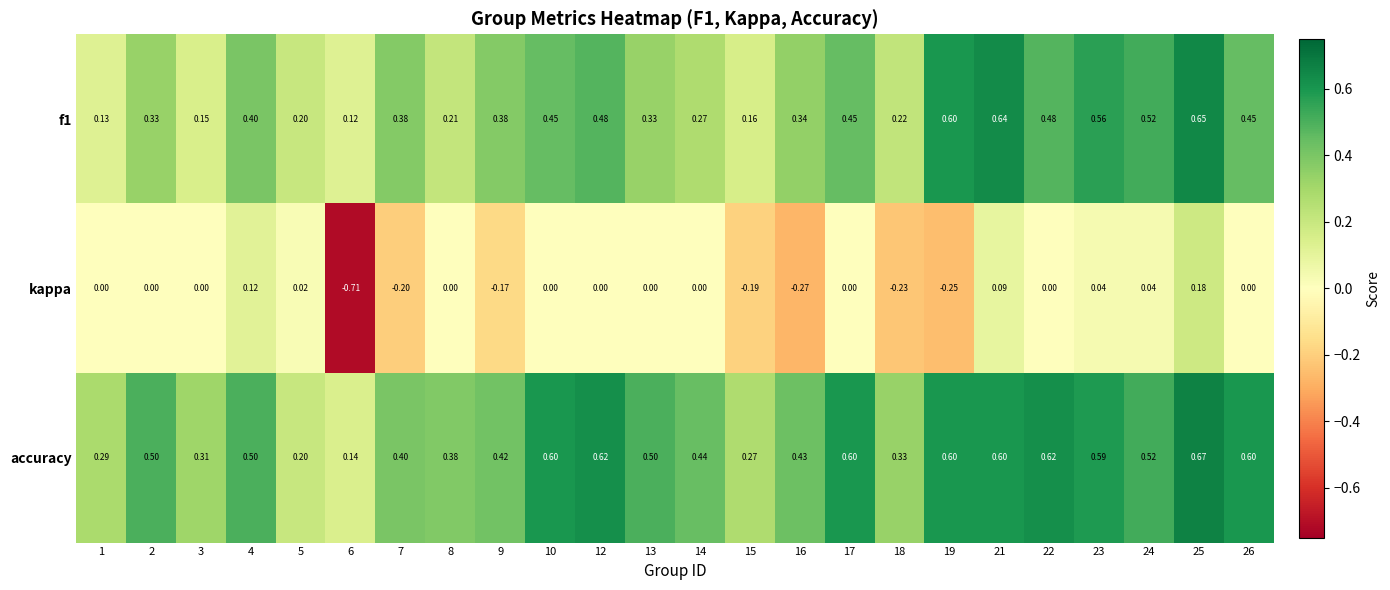

Which series has the largest total across all categories?

accuracy